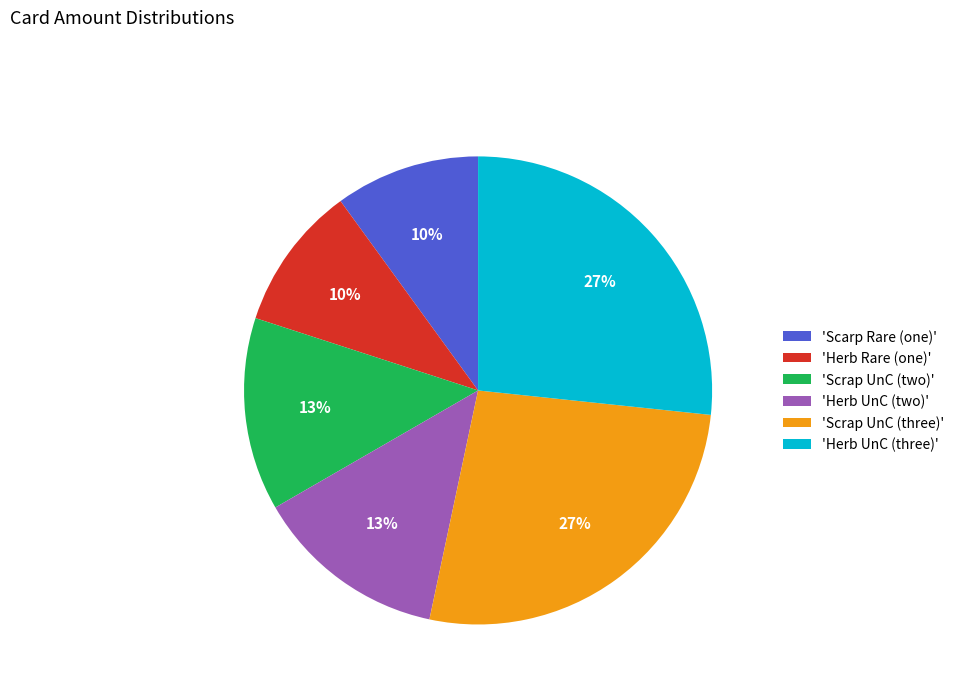

To the nearest percent, what percentage of the pie is 'Herb UnC (three)'?

27%